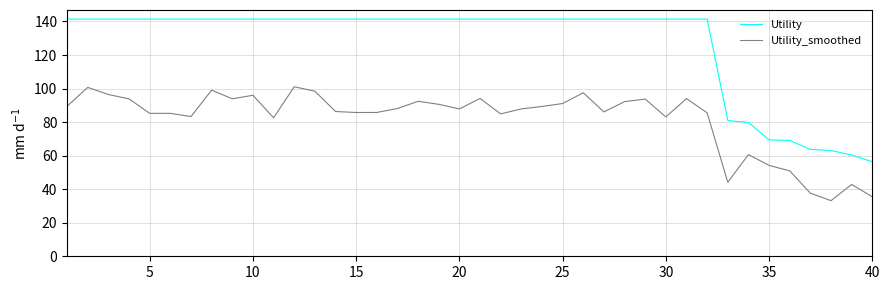

Which series has the largest total across all categories?

Utility